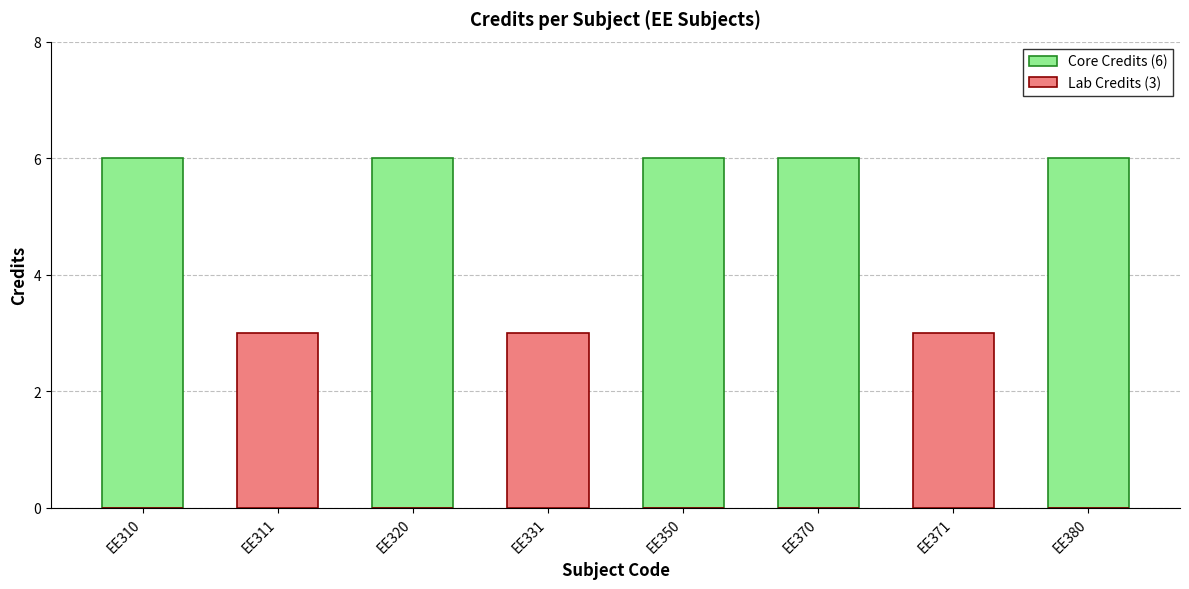

What is the average value of the Core Credits (6) series?

4